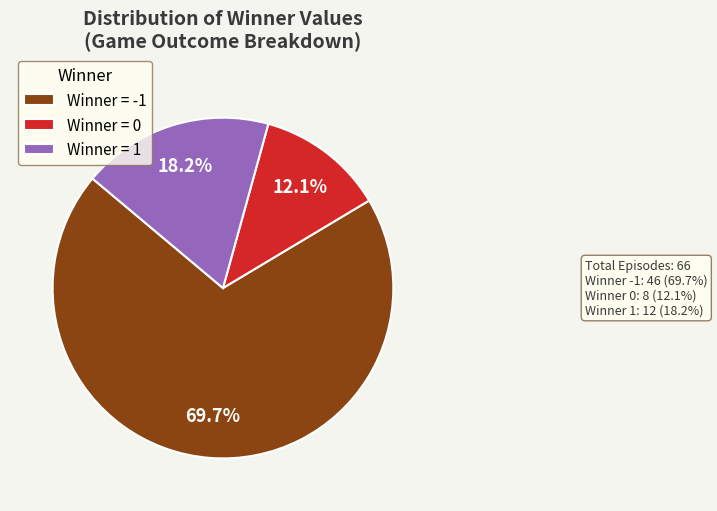

Is there any slice that represents more than half of the pie?

Yes